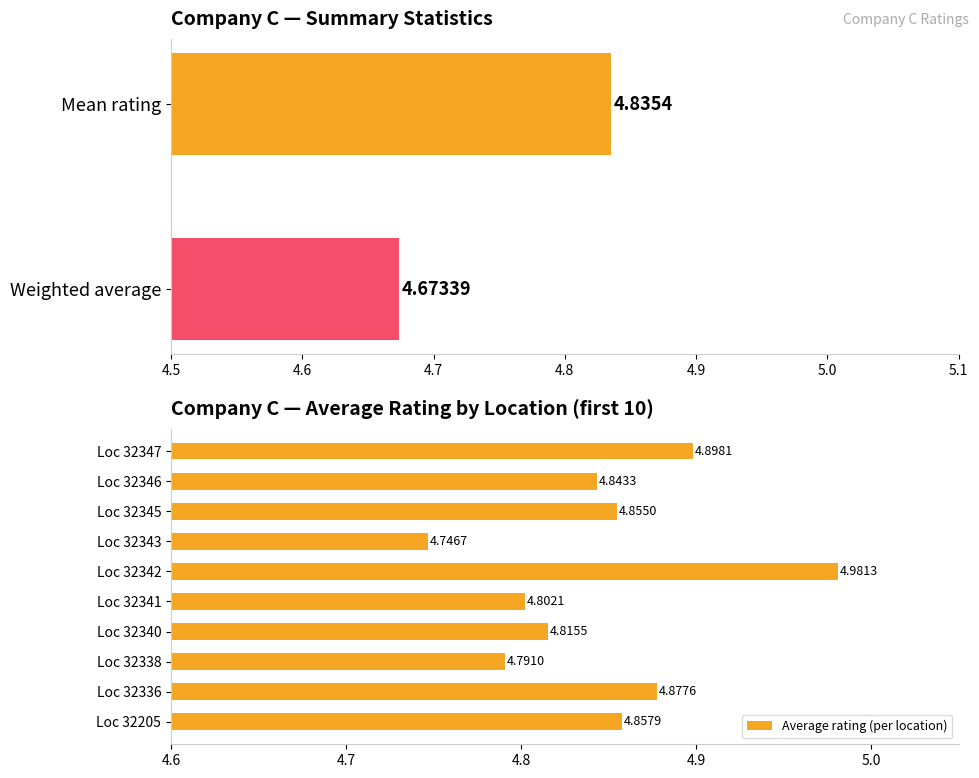

What is the greatest value displayed?

5.0